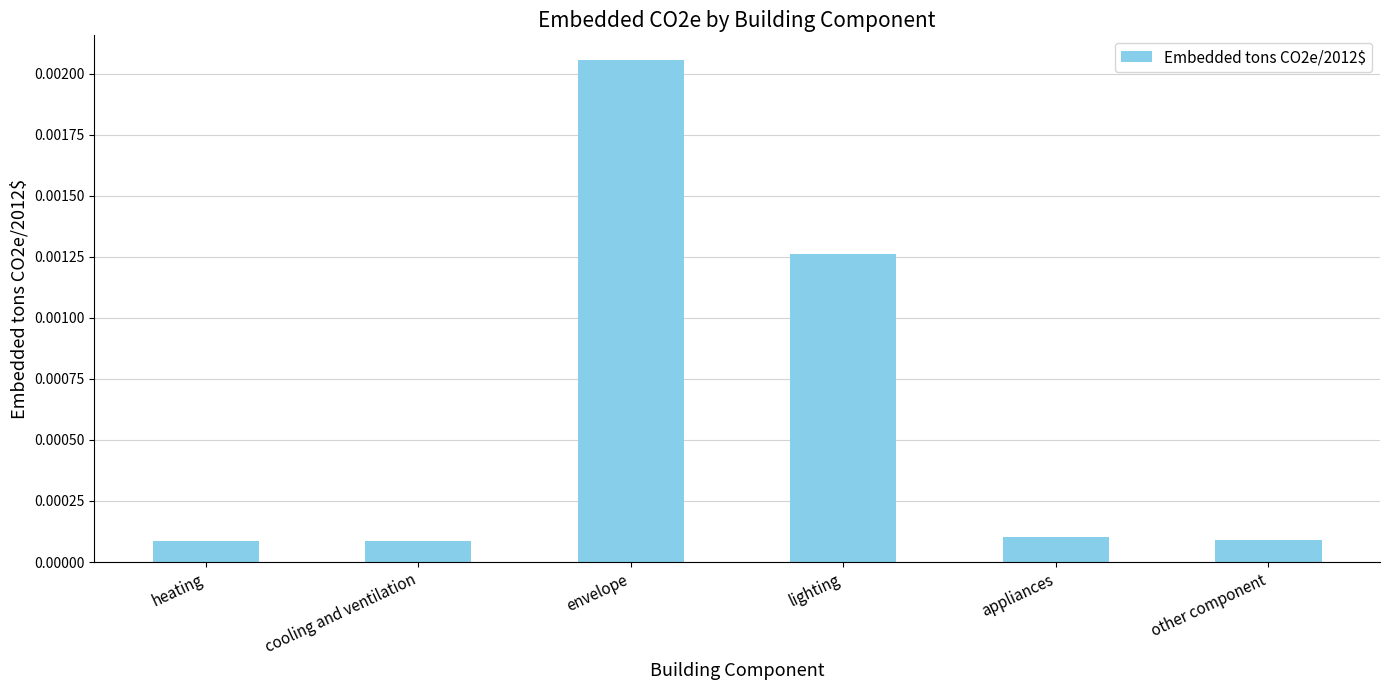

What position from the right is cooling and ventilation?

5